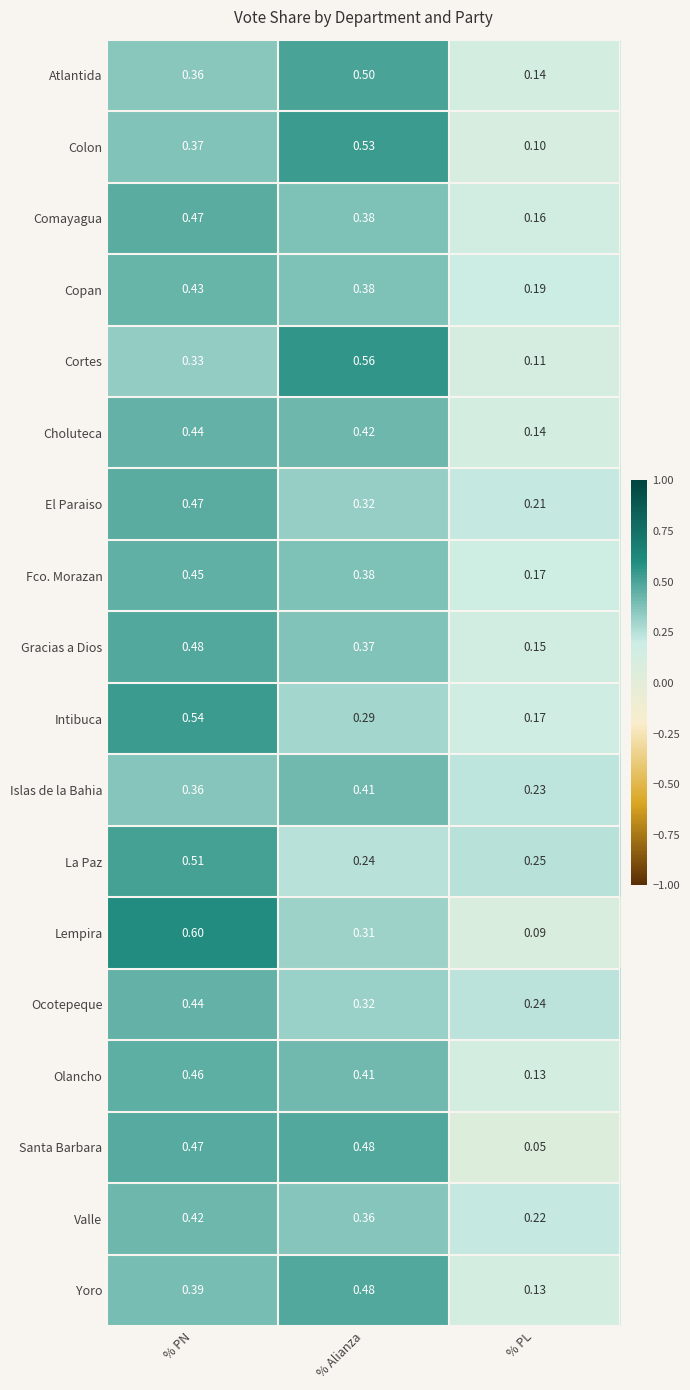

Where is Valle nearest to the value 0?

% PL